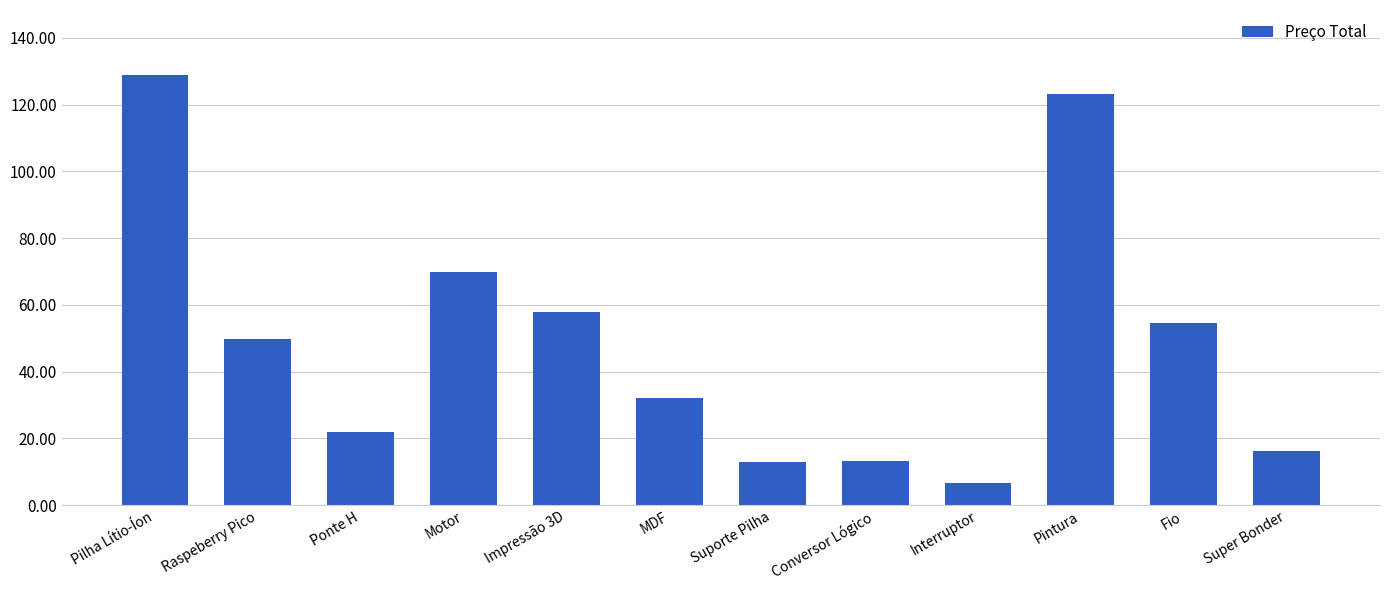

What is the change in value from Pilha Lítio-Íon to Suporte Pilha?

-116.1